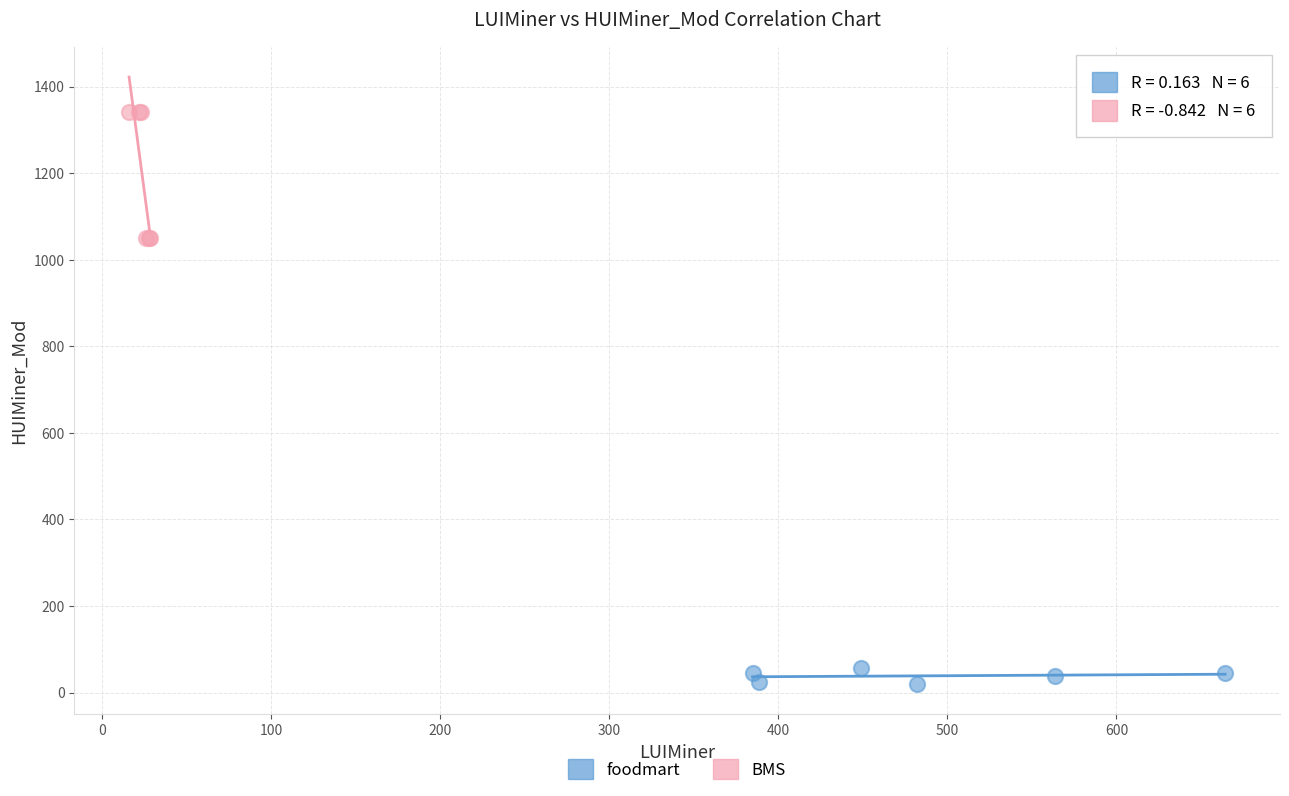

Which series contains the lowest Y value?

foodmart